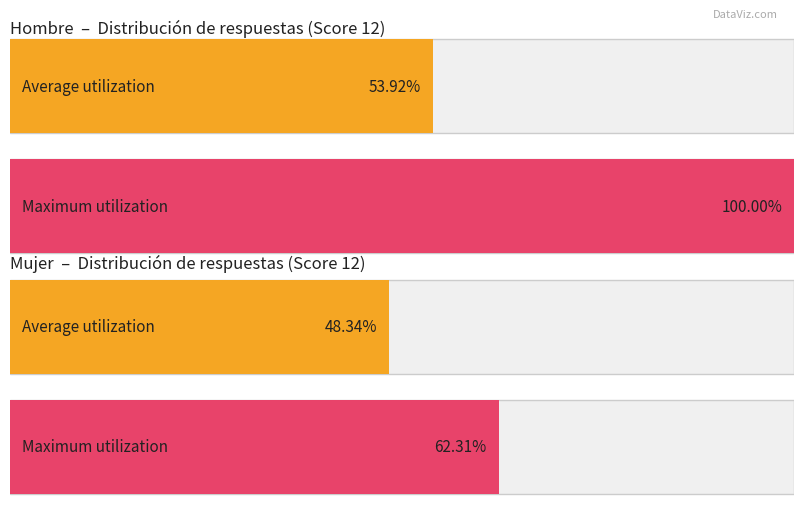

What position from the left is 12?

1